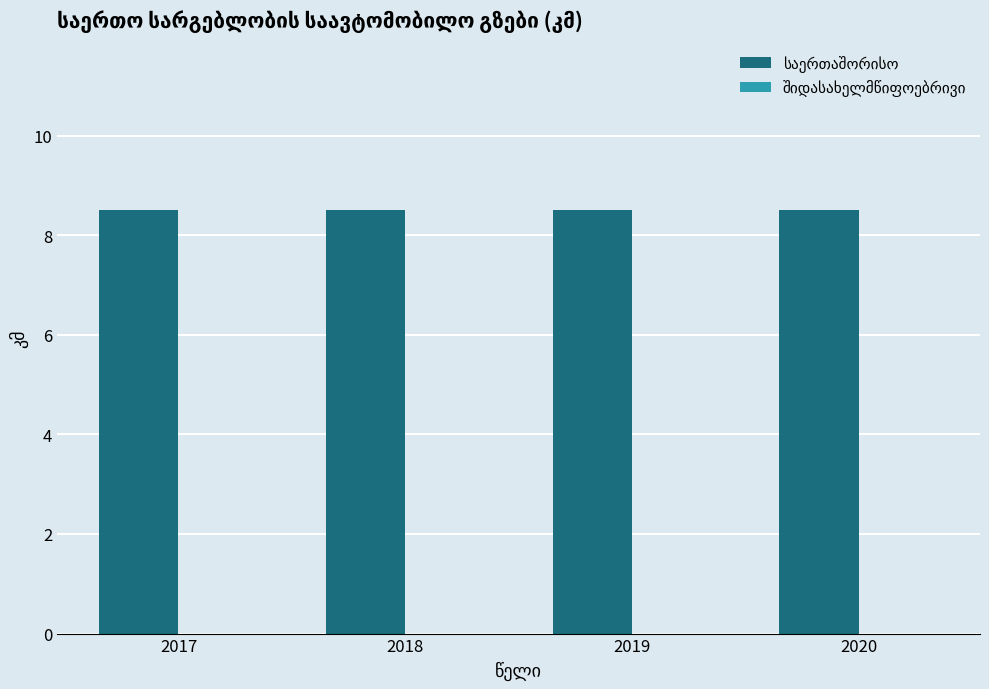

Reading left to right, what are all the values shown in this chart?

საერთაშორისო: 2017=8.5	2018=8.5	2019=8.5	2020=8.5
შიდასახელმწიფოებრივი: 2017=0.0	2018=0.0	2019=0.0	2020=0.0